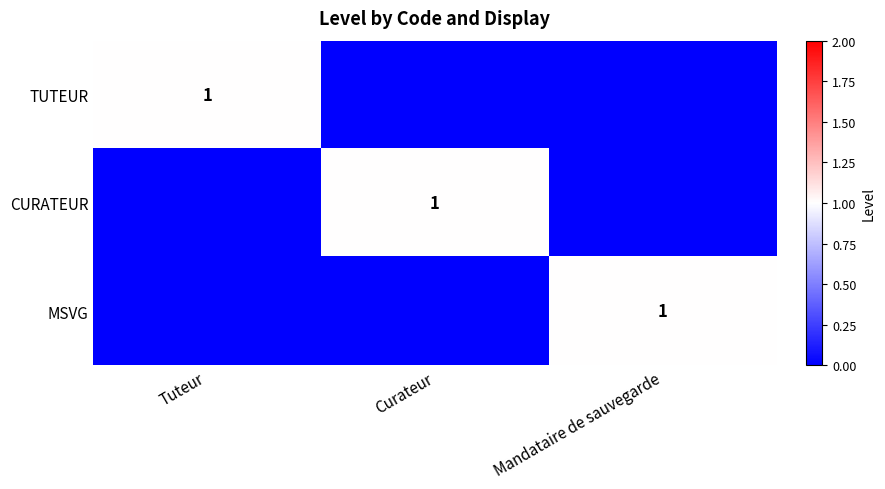

At how many categories does at least one series exceed 0?

3